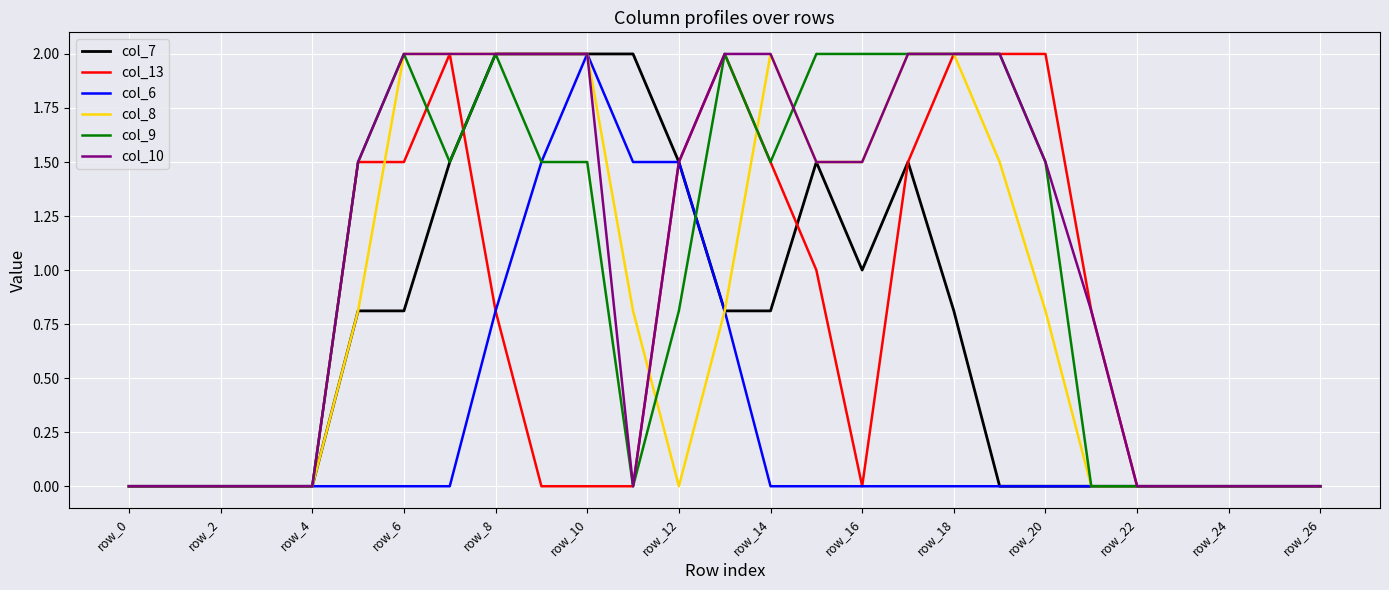

What is the highest value of the col_8 series?

2.0